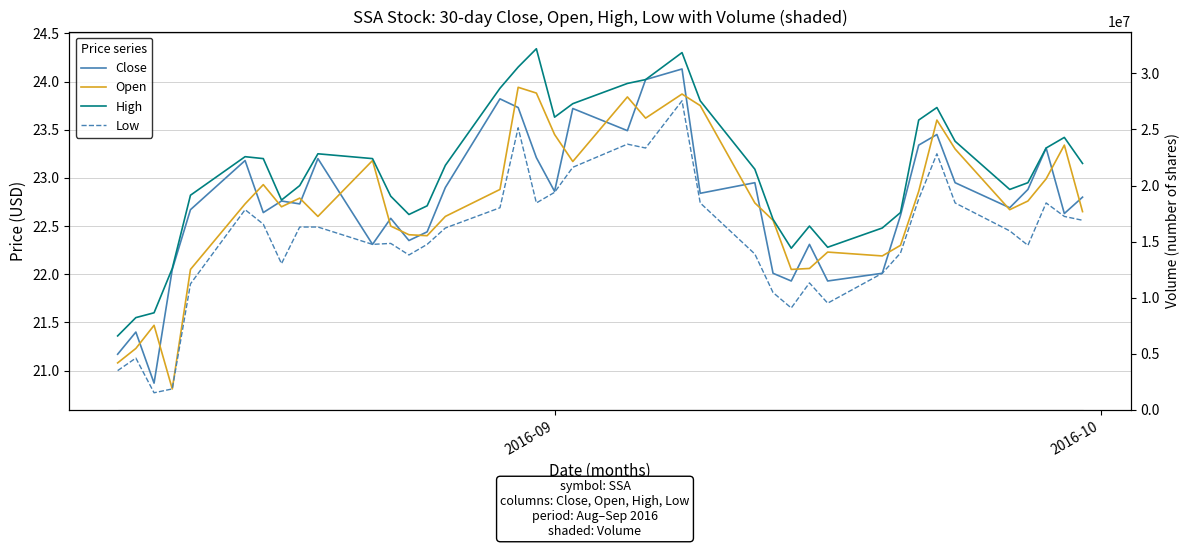

How many interior local peaks does the Close series have?

12